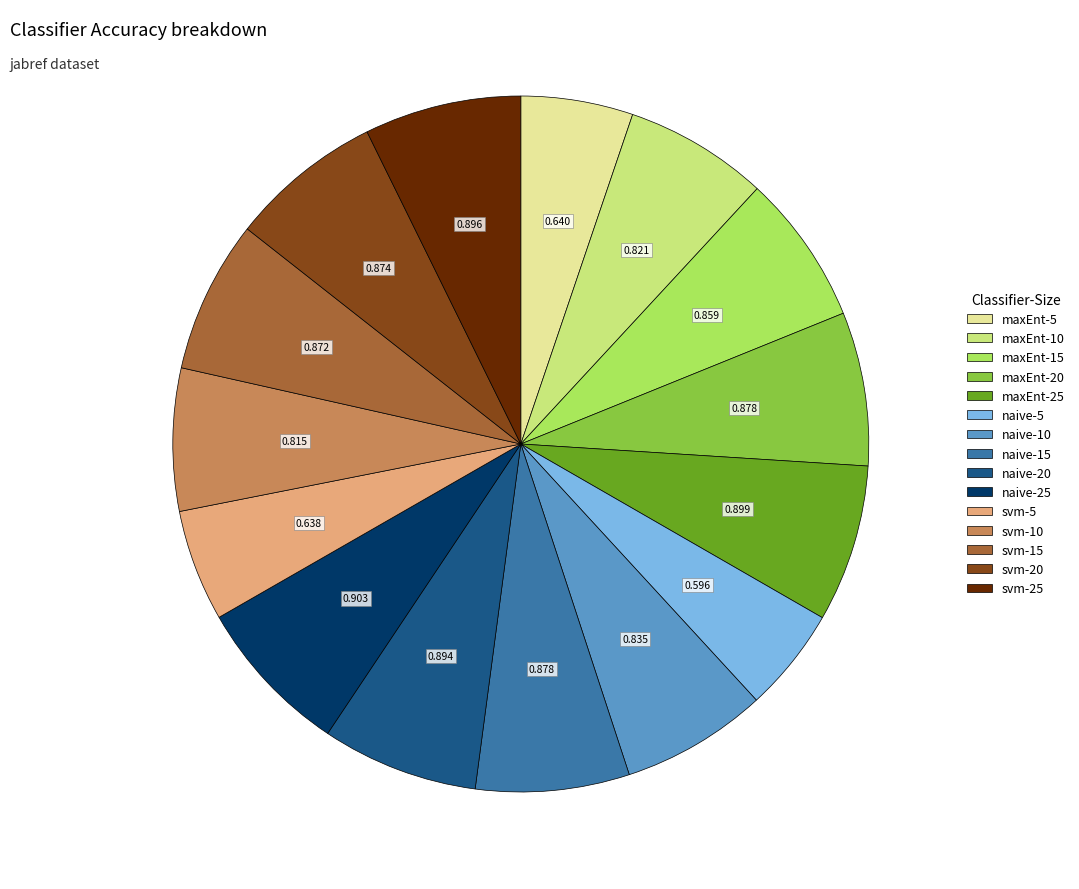

Combined, do svm-15 and naive-10 account for over 50%?

No